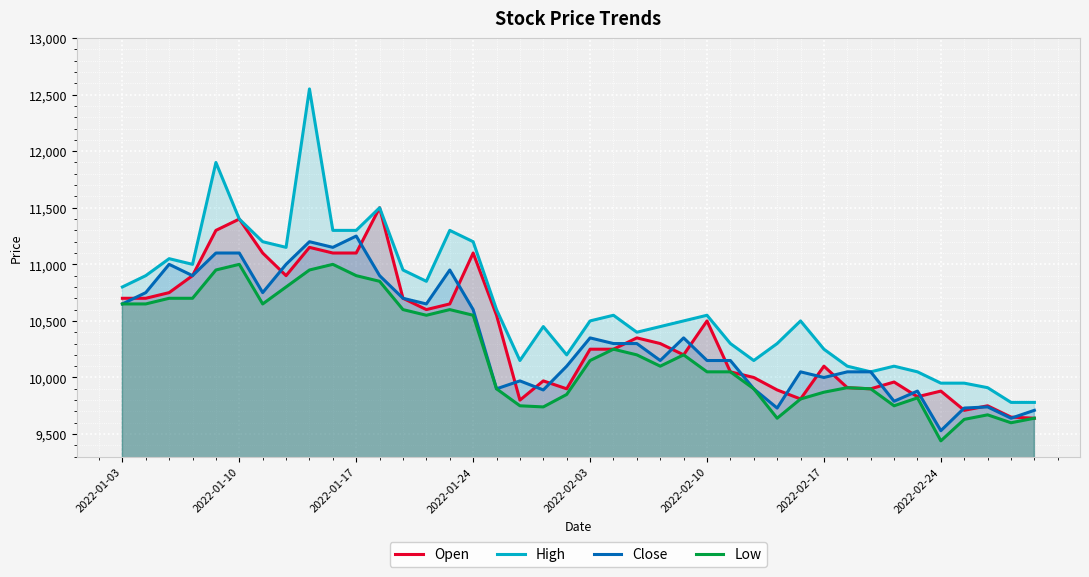

How many times do Open and Close cross each other?

21